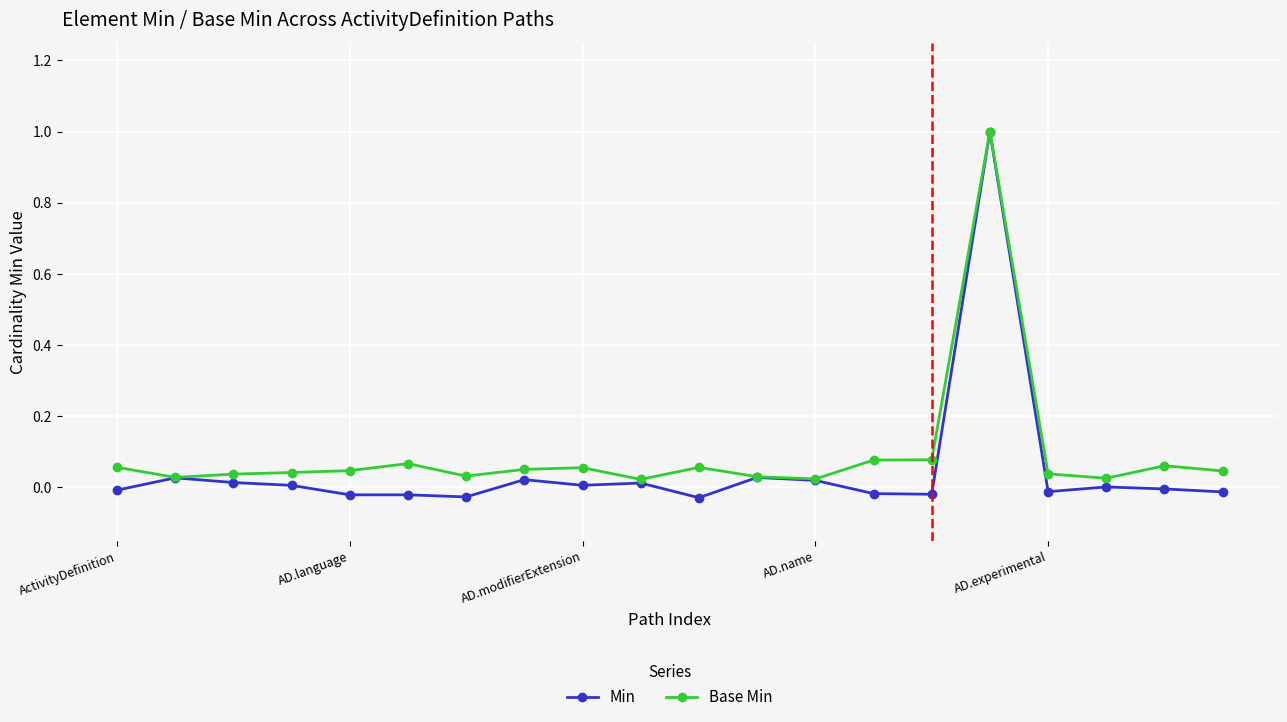

What is the maximum value for Min?

1.0